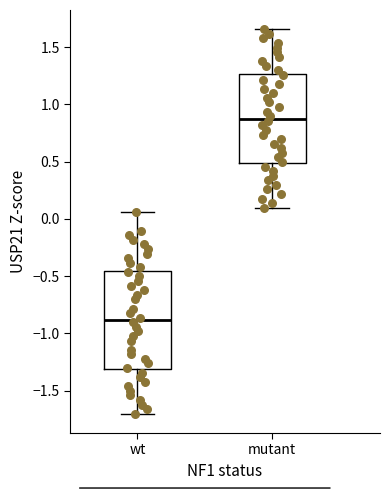

Reading left to right, read every box against the y-axis: the position of its median line, the range the box covers, and the ends of its whiskers. The values are not printed on the chart, so give them approximately, as read against the axis.

wt: median -0.90, box -1.30 to -0.45, whiskers -1.70 to 0.05
mutant: median 0.90, box 0.50 to 1.25, whiskers 0.10 to 1.65